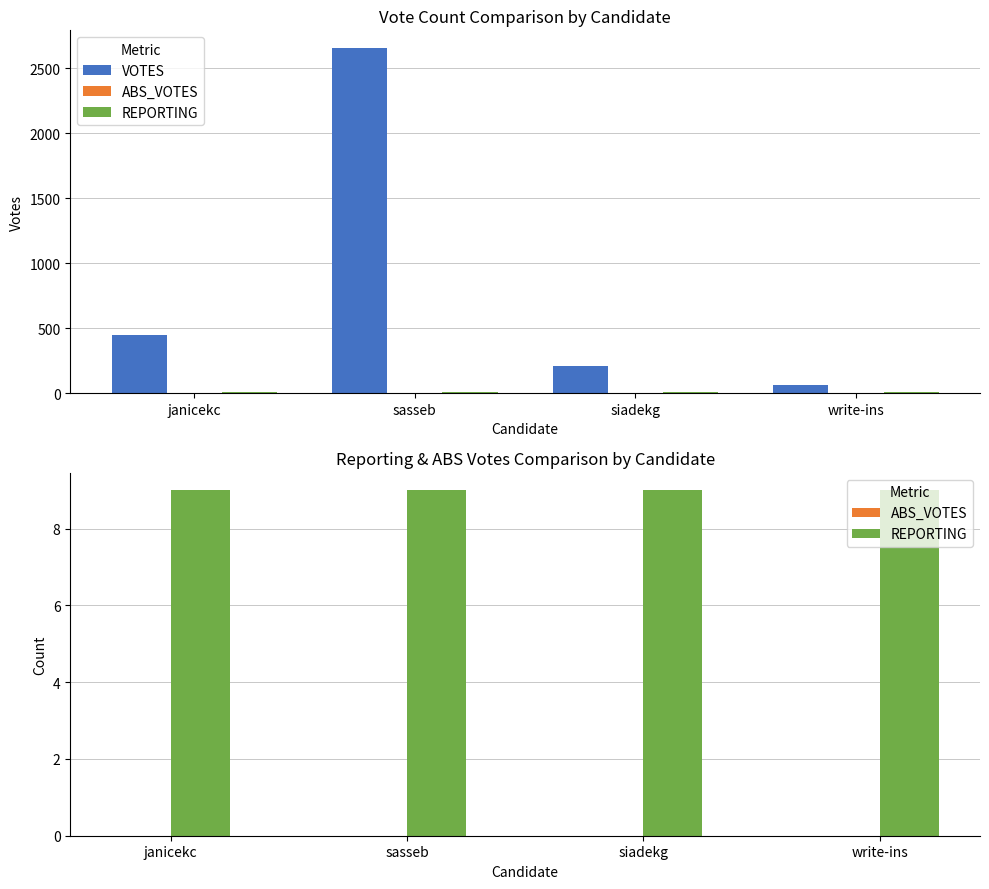

What is the lowest value of the REPORTING series?

9